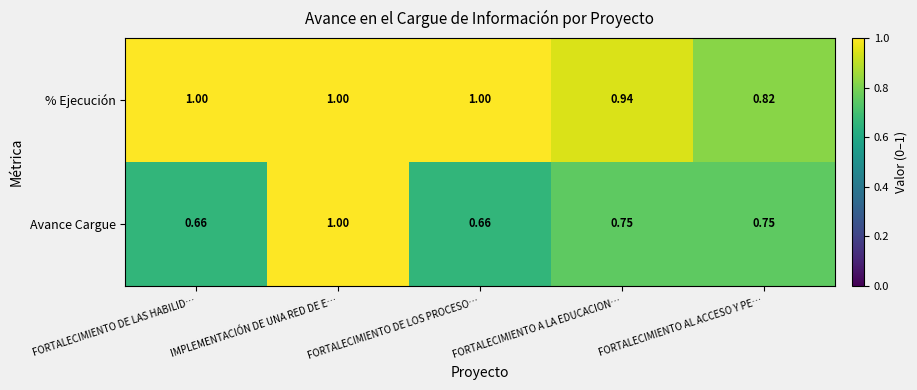

Where is % Ejecución nearest to the value 0?

FORTALECIMIENTO AL ACCESO Y PE…